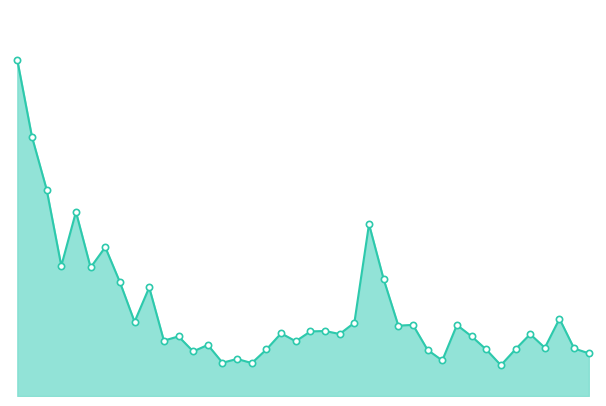

Does the chart have visible grid lines?

No